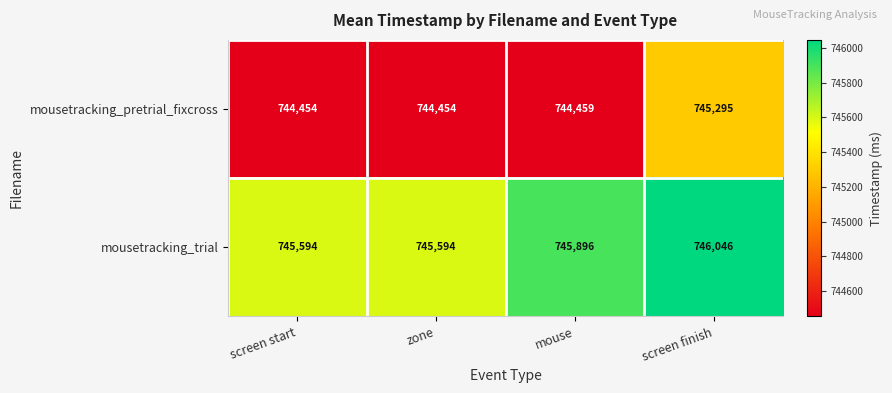

What value does the mousetracking_trial series have at screen start, to the nearest 10?

745590